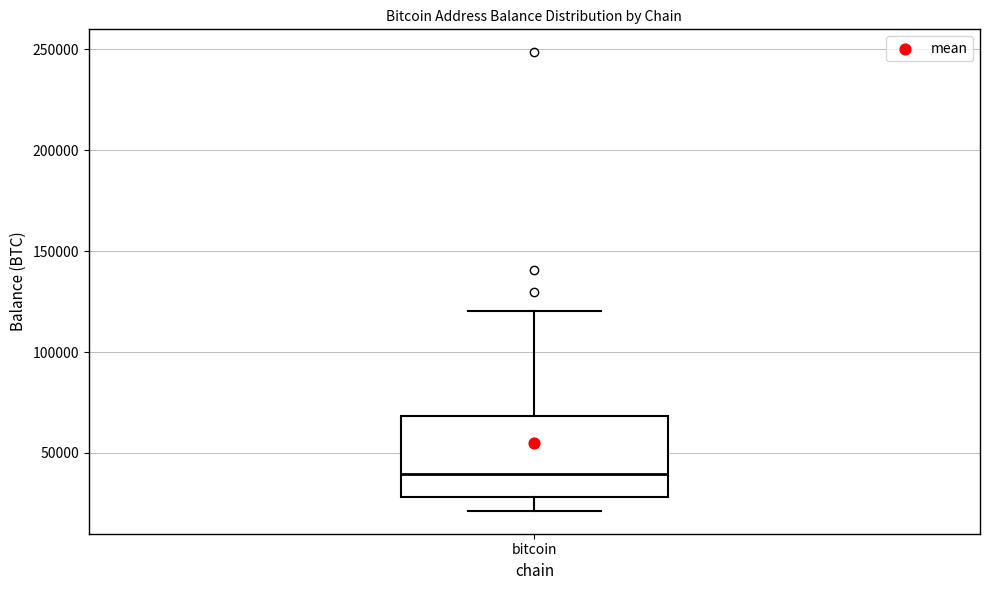

Read this box plot against the y-axis: the position of the median line, the range covered by the box, and the ends of both whiskers. The values are not printed on the chart, so give them approximately, as read against the axis.

median 40000, box 30000 to 70000, whiskers 20000 to 120000